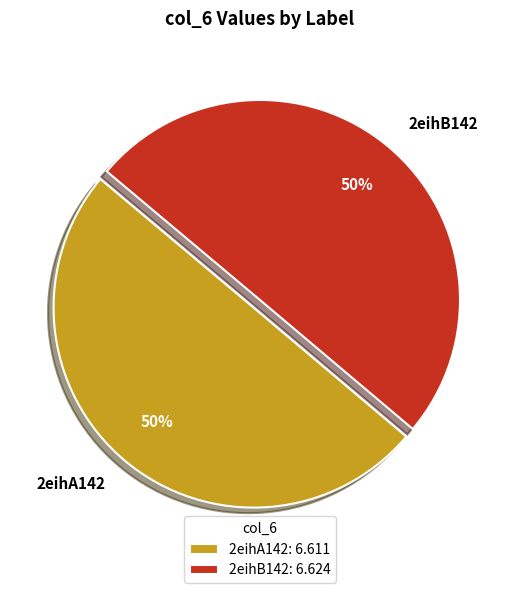

How many slices are in this pie chart?

2